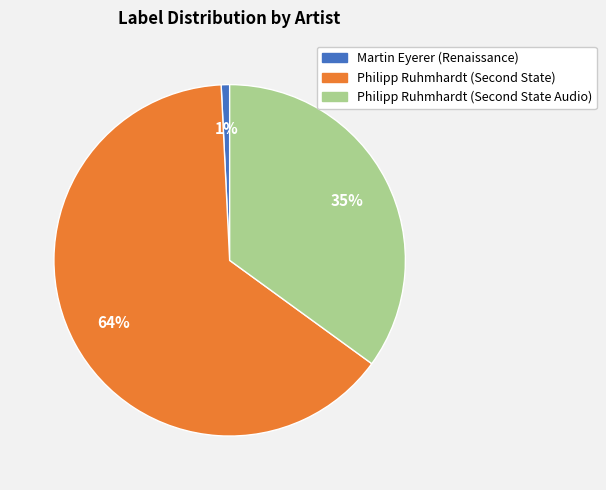

Does any single category account for the majority?

Yes